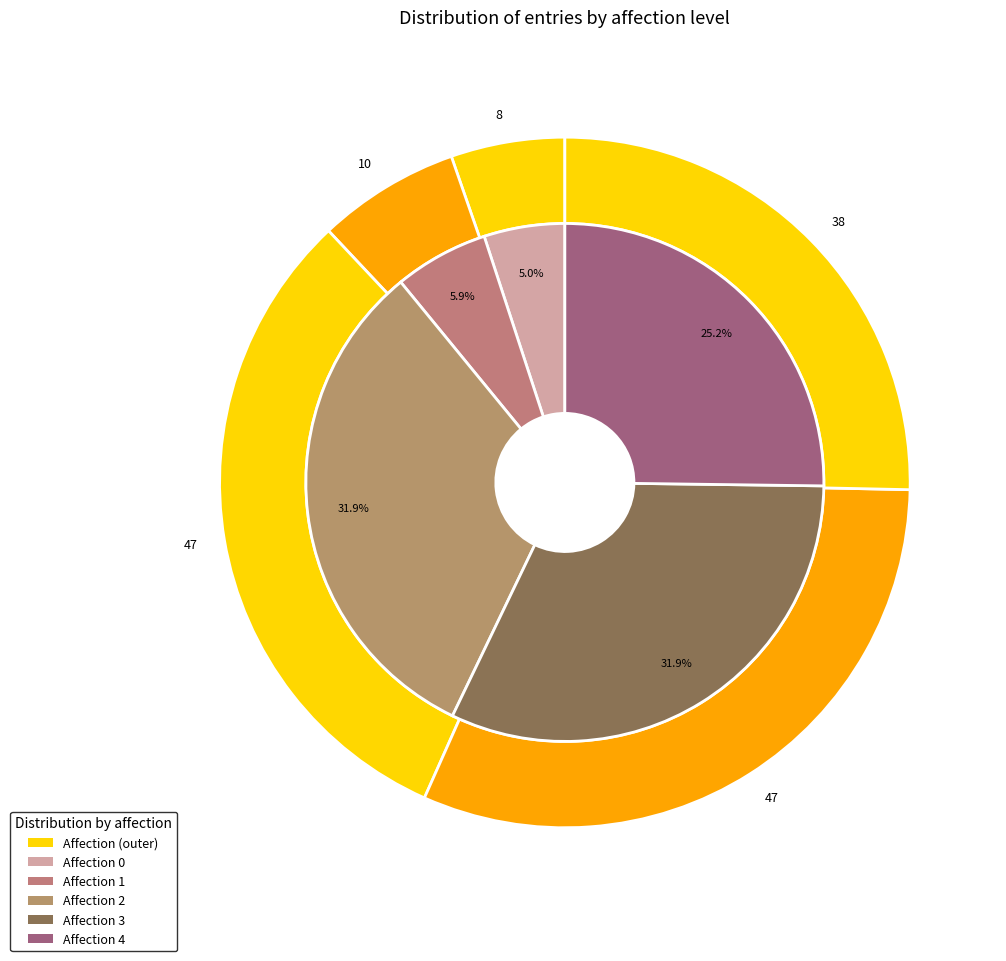

To the nearest percent, what is the average slice percentage?

20%